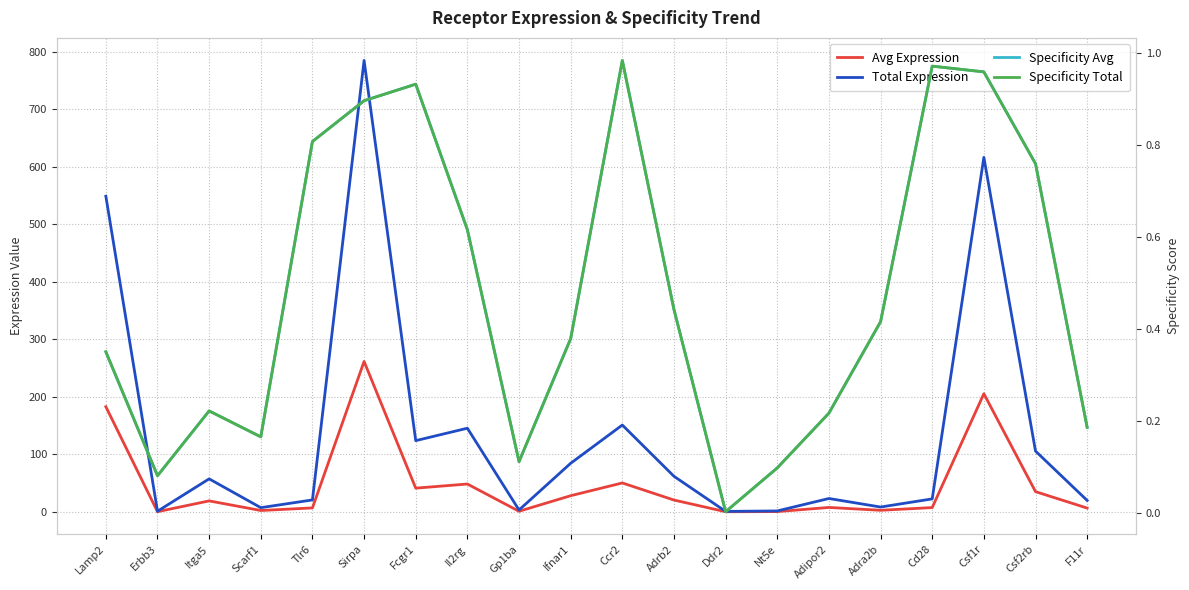

What is the approximate value of Total Expression at Itga5?

57.5